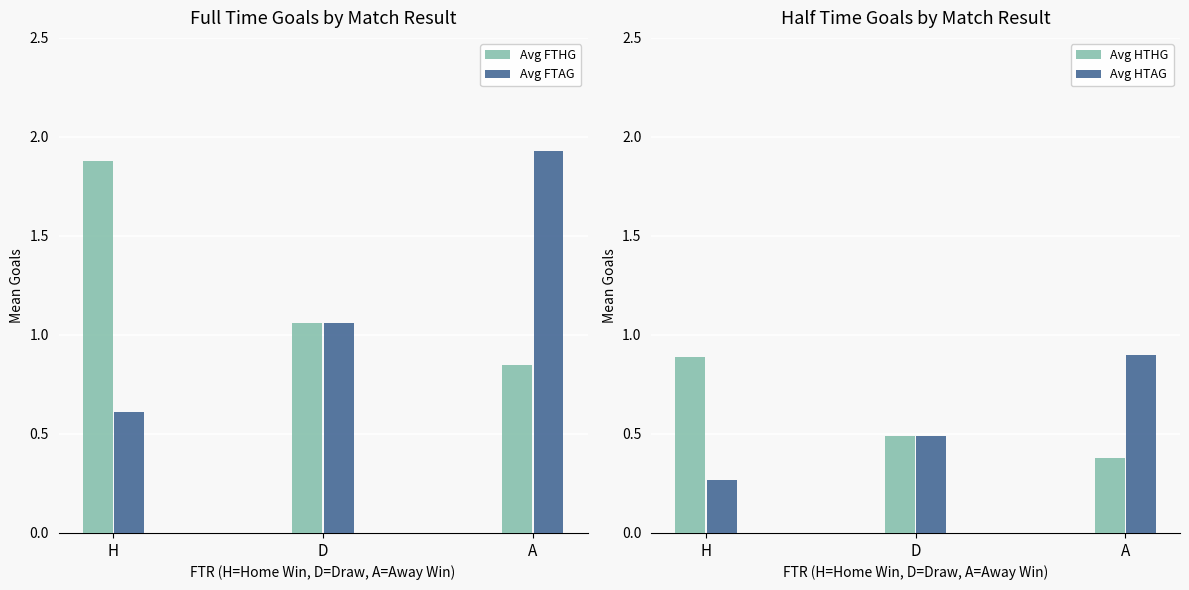

Does the chart contain any negative values?

No